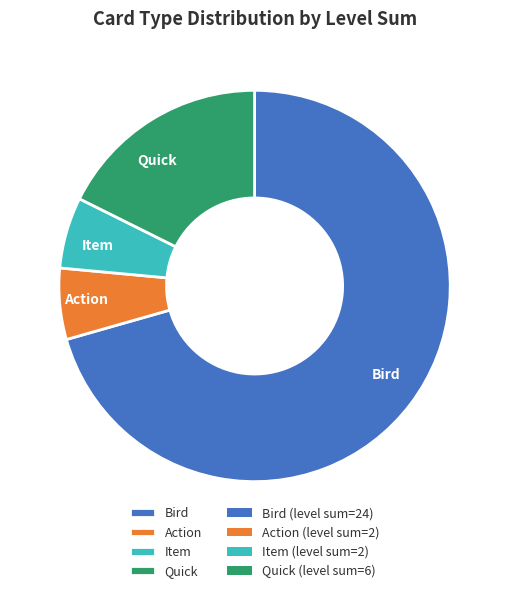

Between Bird and Quick, which is larger?

Bird